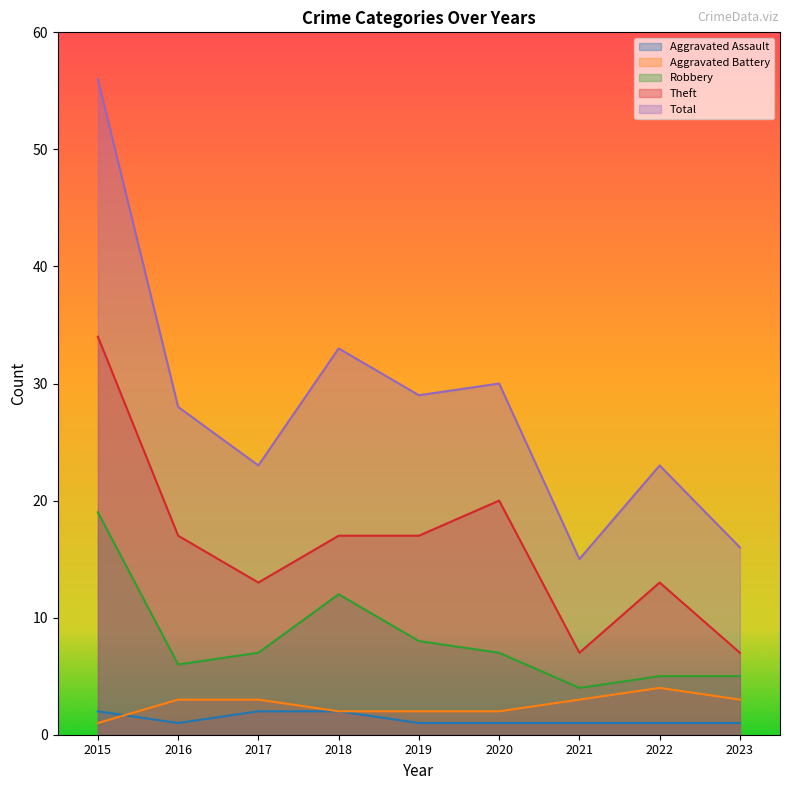

Reading left to right, extract all data points from this chart.

Aggravated Assault: 2015=2	2016=1	2017=2	2018=2	2019=1	2020=1	2021=1	2022=1	2023=1
Aggravated Battery: 2015=1	2016=3	2017=3	2018=2	2019=2	2020=2	2021=3	2022=4	2023=3
Robbery: 2015=19	2016=6	2017=7	2018=12	2019=8	2020=7	2021=4	2022=5	2023=5
Theft: 2015=34	2016=17	2017=13	2018=17	2019=17	2020=20	2021=7	2022=13	2023=7
Total: 2015=56	2016=28	2017=23	2018=33	2019=29	2020=30	2021=15	2022=23	2023=16